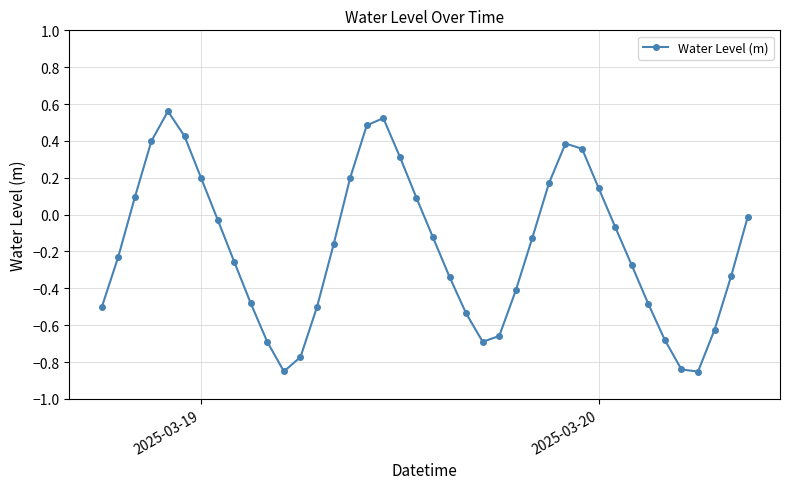

What is the sum of all values?

-7.2